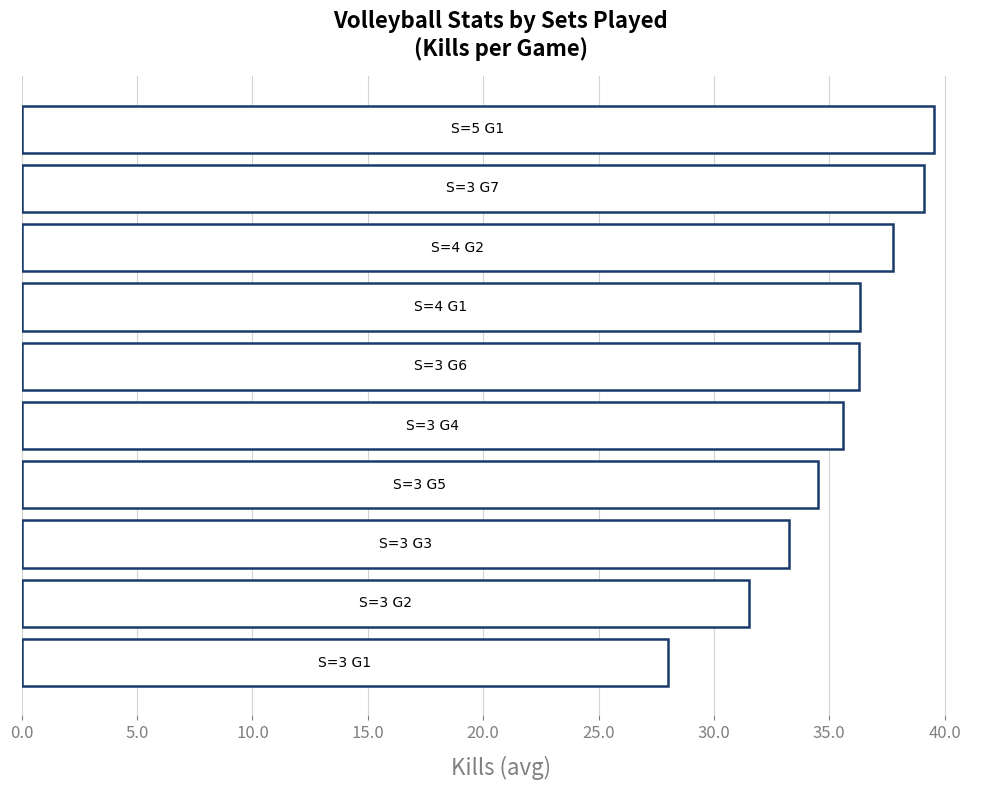

How many series are shown in this chart?

1